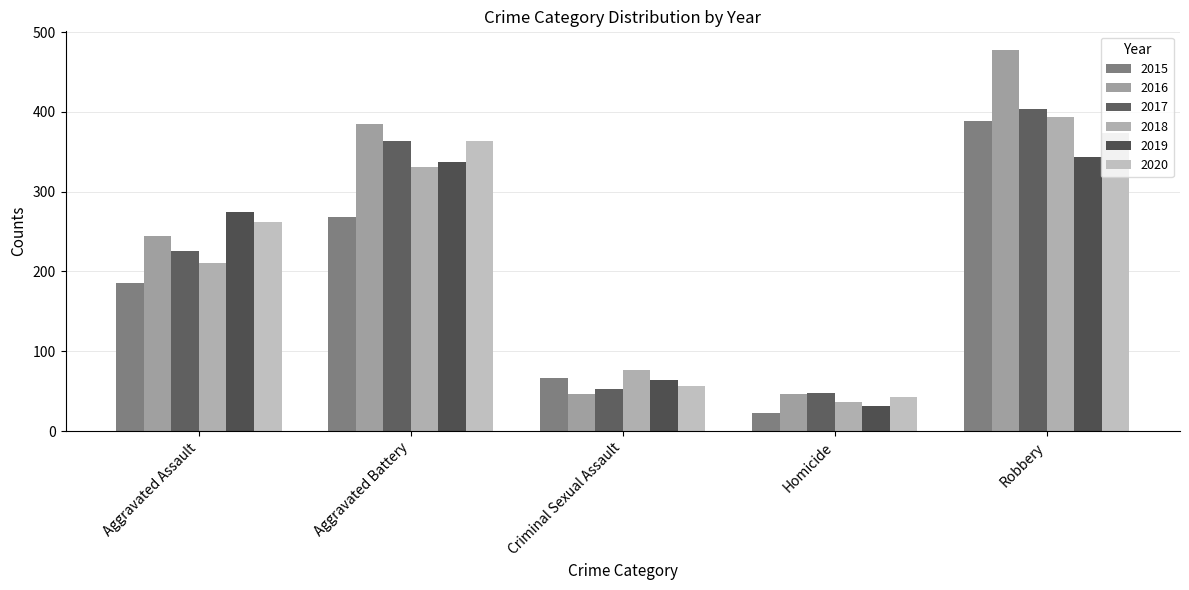

At which label is 2016 closest to 261?

Aggravated Assault